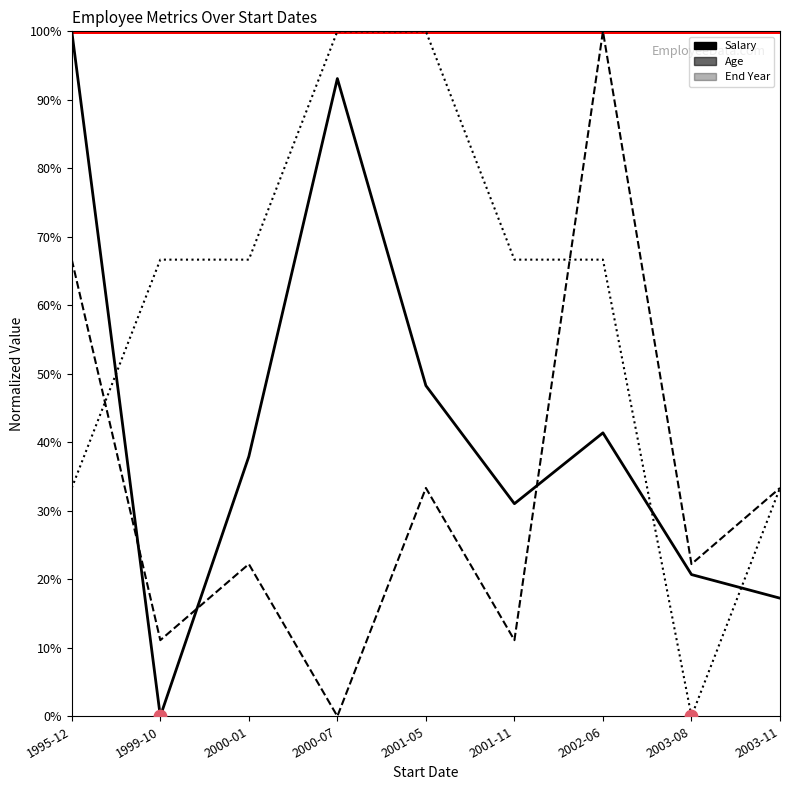

What are all the series names shown in the legend?

Salary, Age, End Year